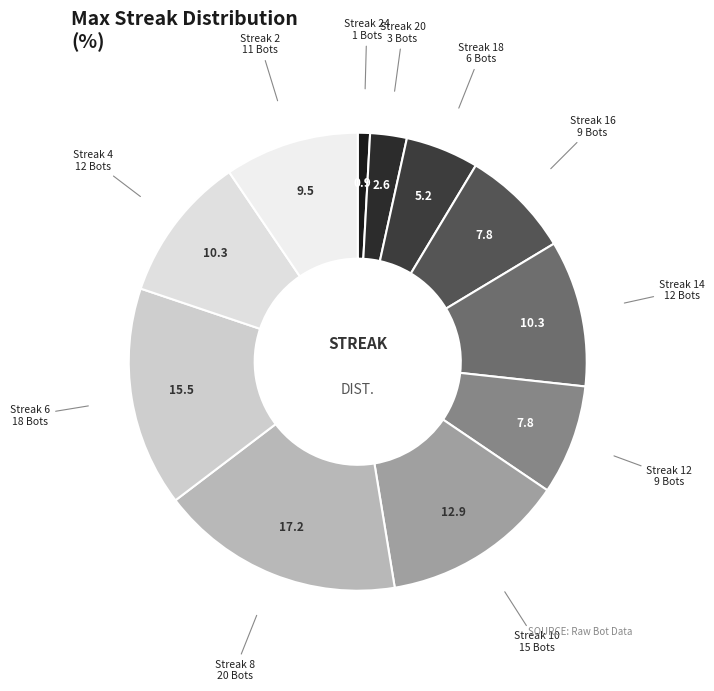

Is there any slice that represents more than half of the pie?

No